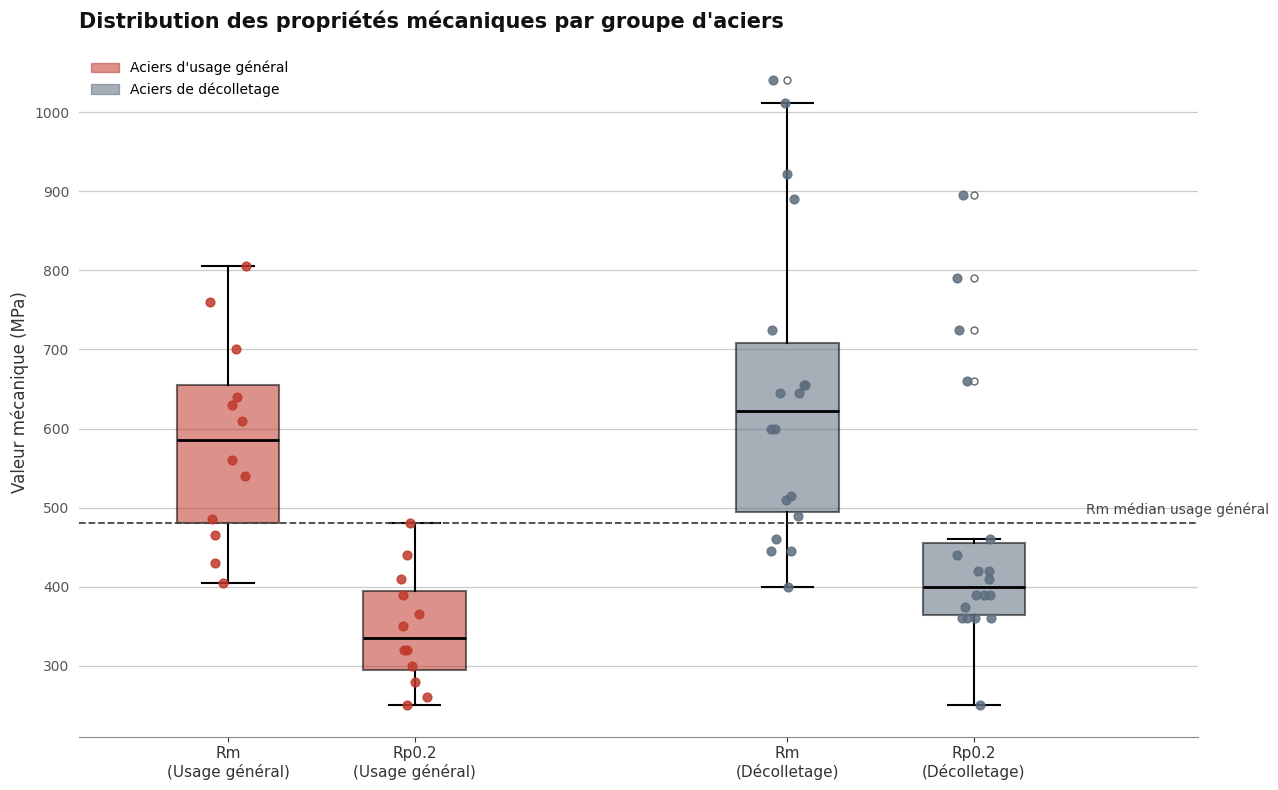

Which box is the tallest, from its lower edge to its upper edge?

Rm (Décolletage)